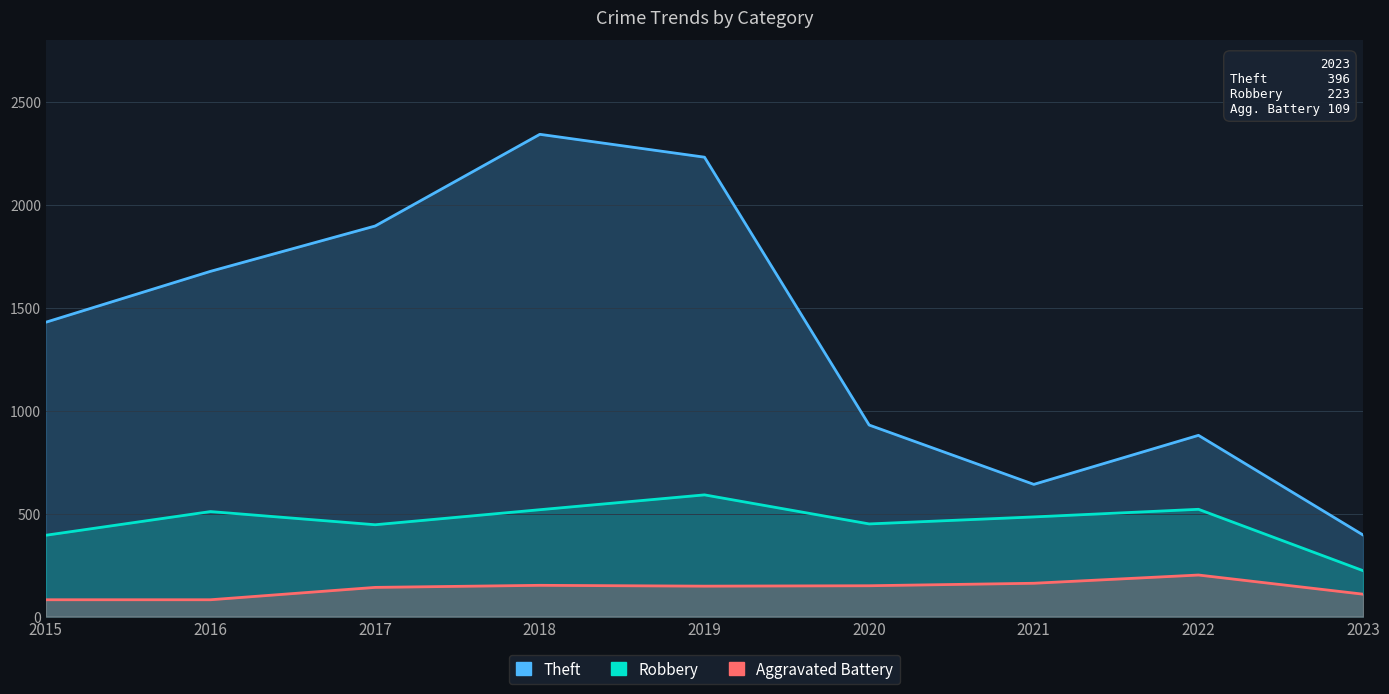

Reading right to left, list all the values displayed in this chart.

Theft: 396	880	642	930	2230	2341	1896	1676	1429
Robbery: 223	521	484	450	591	519	446	510	395
Aggravated Battery: 109	202	162	150	148	152	142	82	82